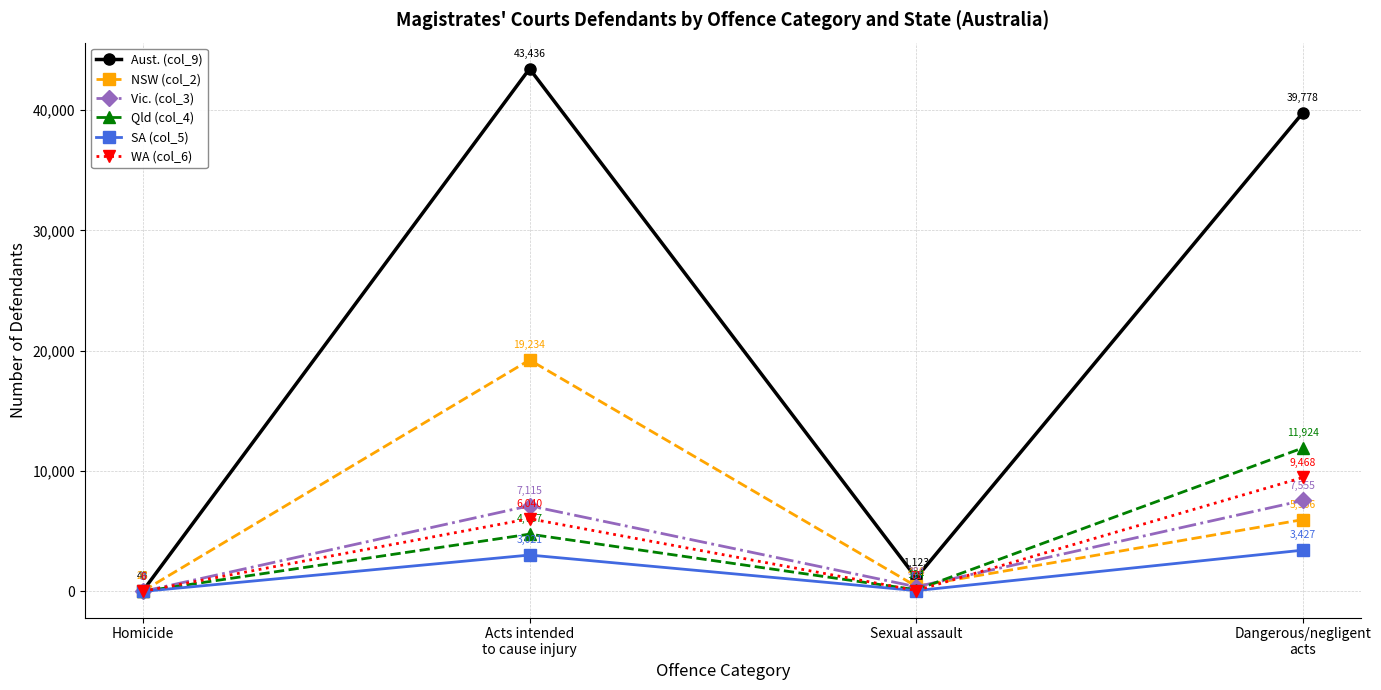

What is the label of the 2nd point from the left?

Acts intended
to cause injury